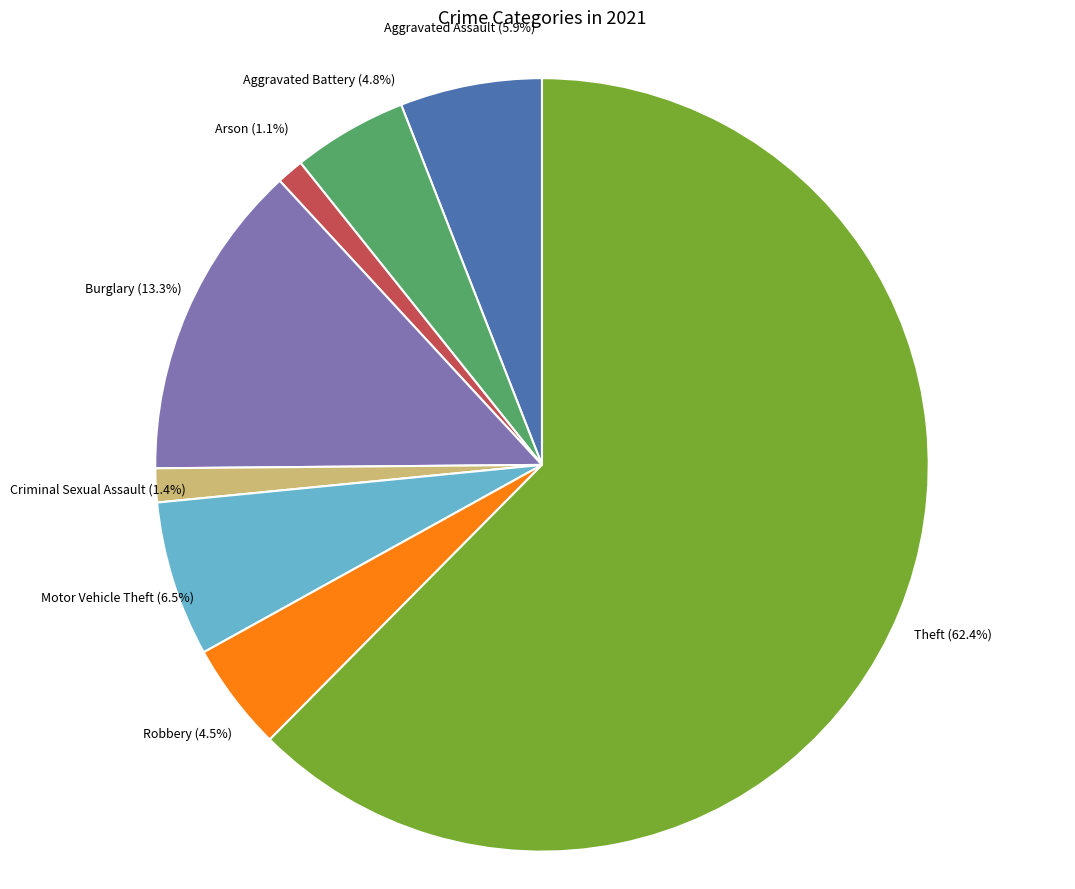

Is there a majority slice in this chart?

Yes